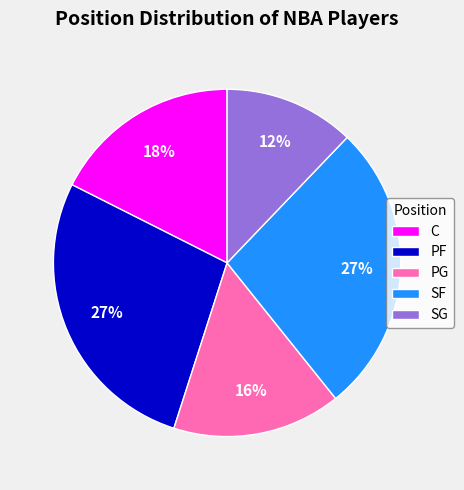

To the nearest percent, what is the combined percentage of C and SF?

45%